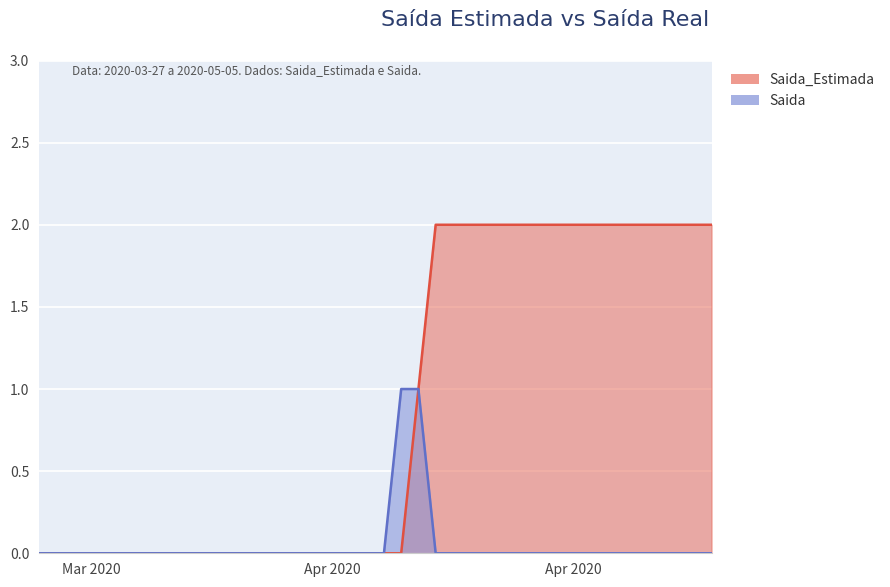

Reading right to left, extract all data points from this chart.

Saida_Estimada: 2	2	2	2	2	2	2	2	2	2	2	2	2	2	2	2	2	1	0	0	0	0	0	0	0	0	0	0	0	0	0	0	0	0	0	0	0	0	0	0
Saida: 0	0	0	0	0	0	0	0	0	0	0	0	0	0	0	0	0	1	1	0	0	0	0	0	0	0	0	0	0	0	0	0	0	0	0	0	0	0	0	0